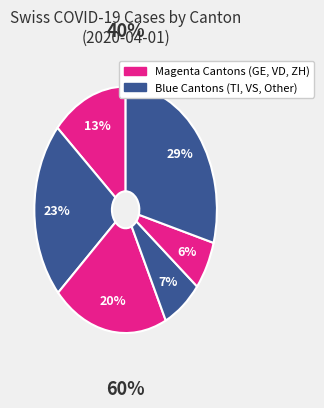

How many segments does this pie chart have?

6